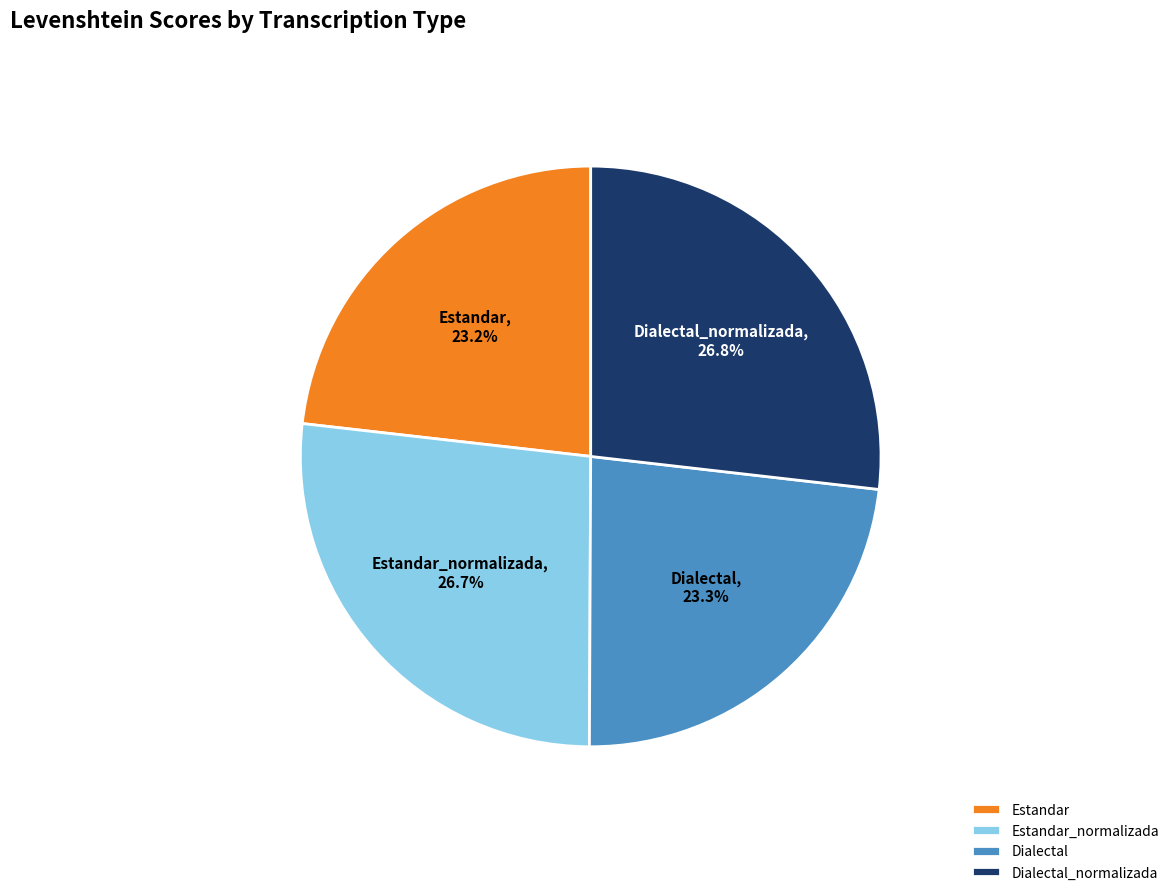

What is the ratio of the value at Estandar to the value at Estandar_normalizada?

0.9